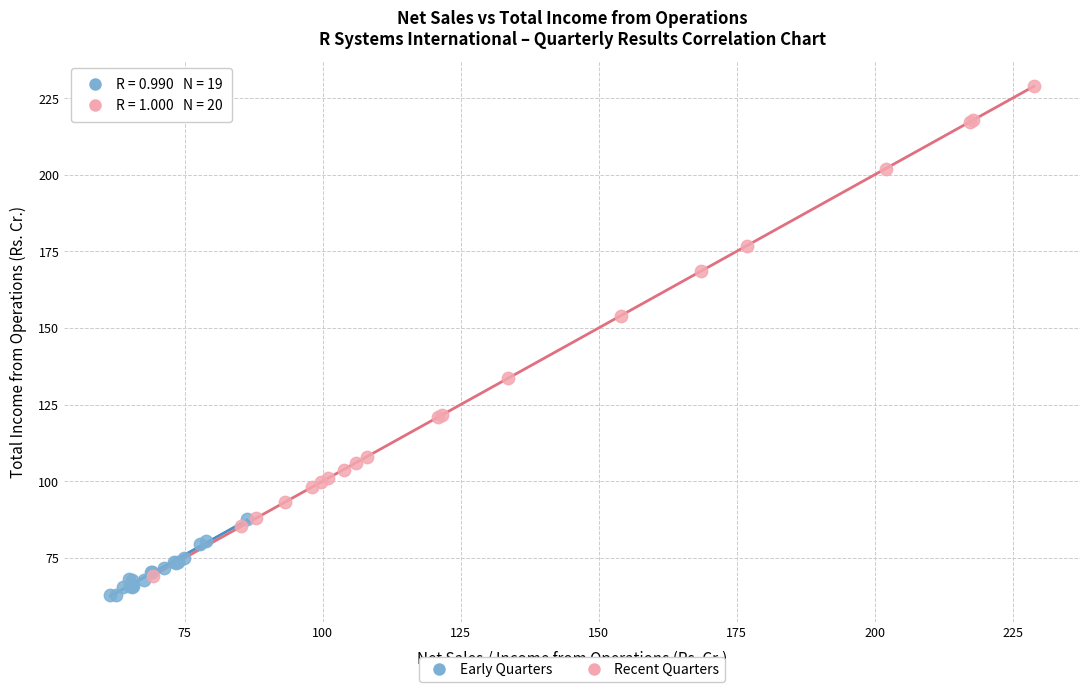

Which series has the widest spread of Y values?

Recent Quarters